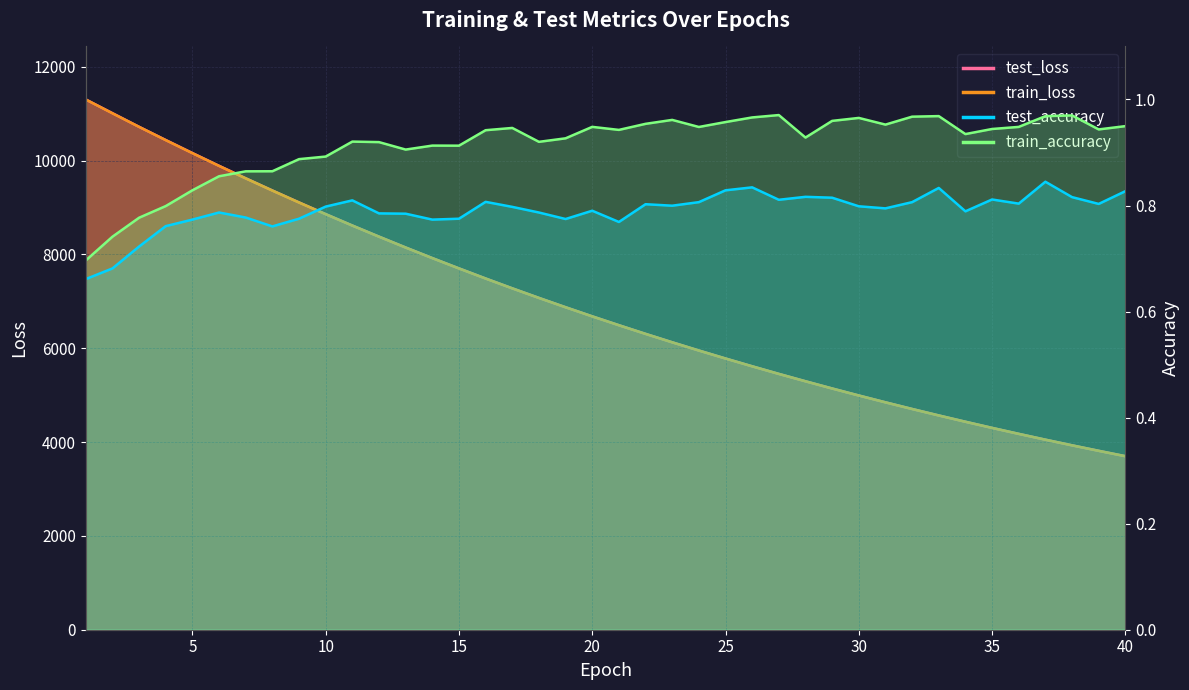

What is the greatest value displayed?

11301.3